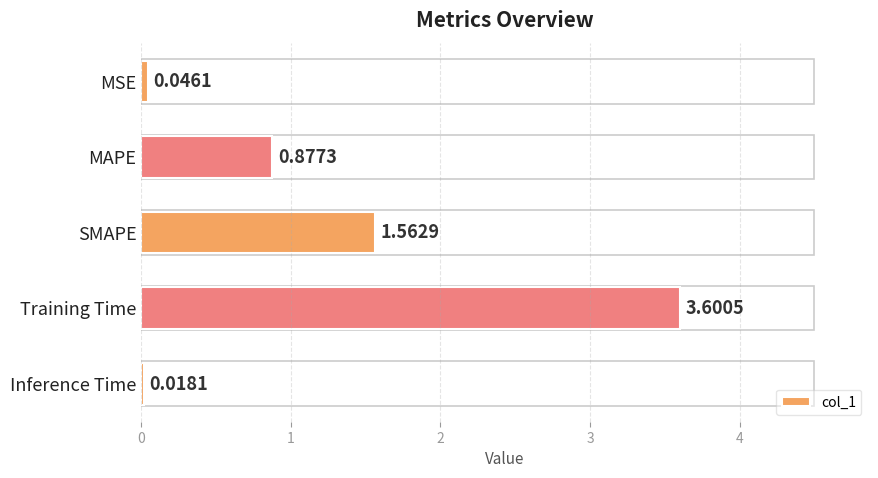

What is the change in value from SMAPE to Training Time?

+2.0